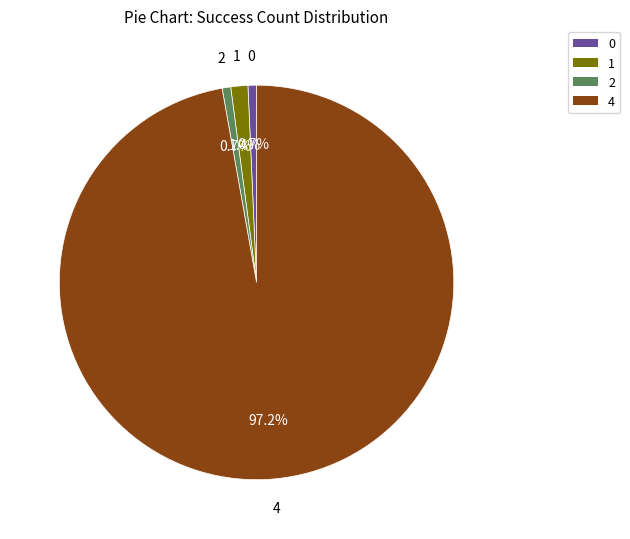

Does any single category account for the majority?

Yes